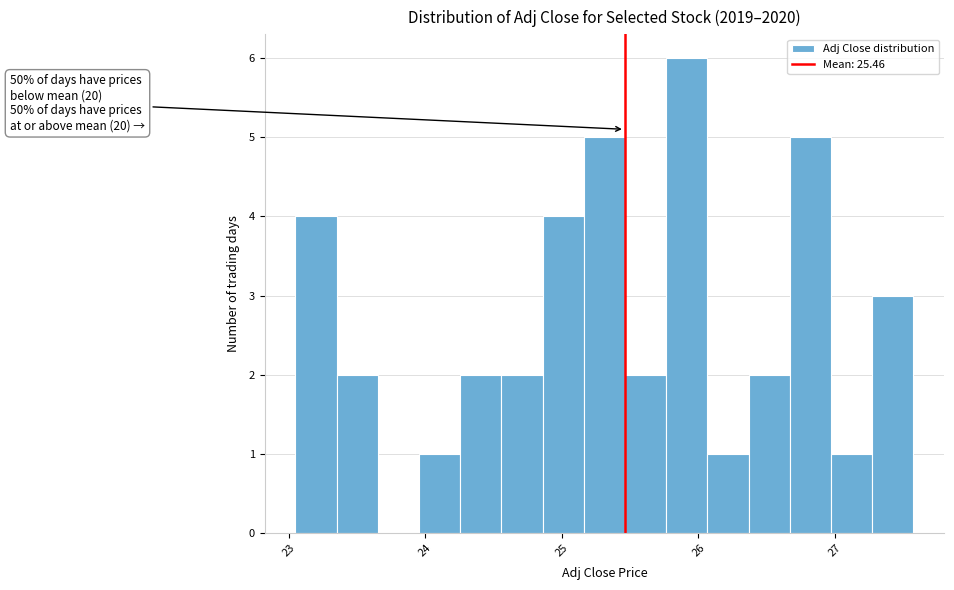

Read against the x-axis, roughly where is the centre of the tallest bar?

25.9